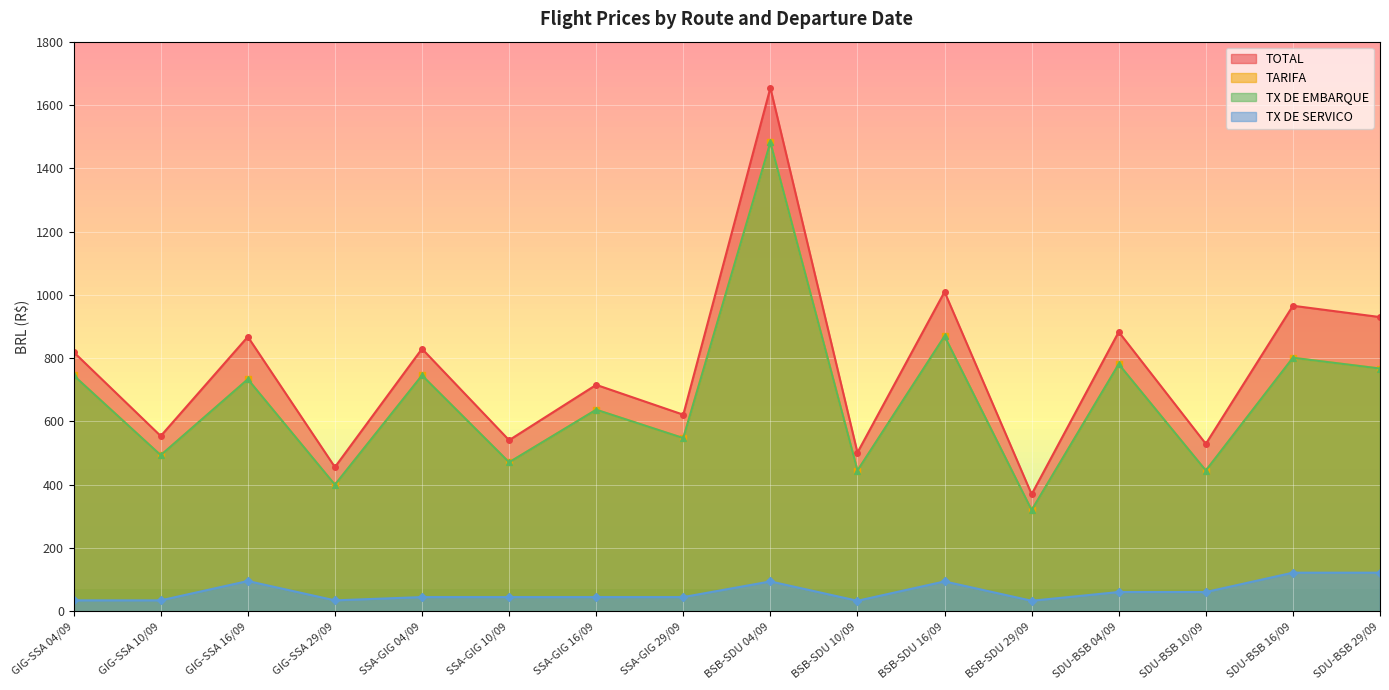

What is the sum of all TX DE EMBARQUE values?

10681.8